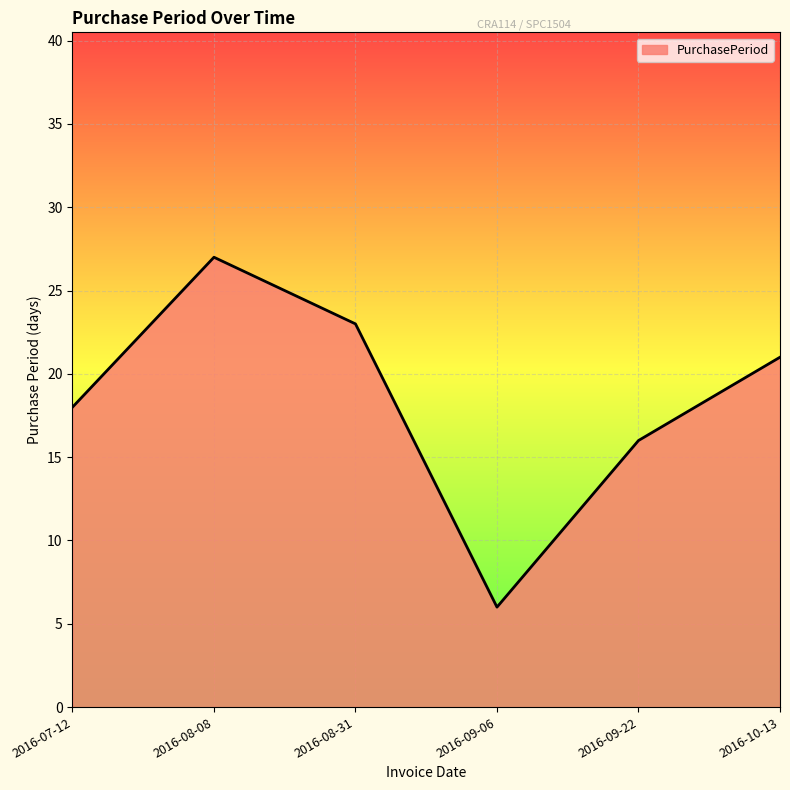

How many values are below 21?

3